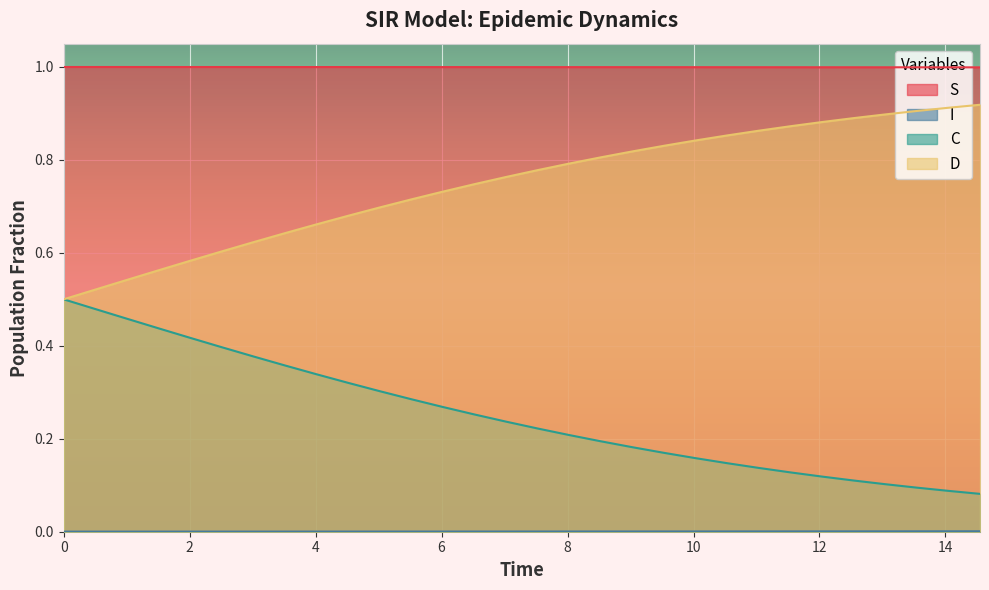

True or false: D and S intersect in this chart.

False